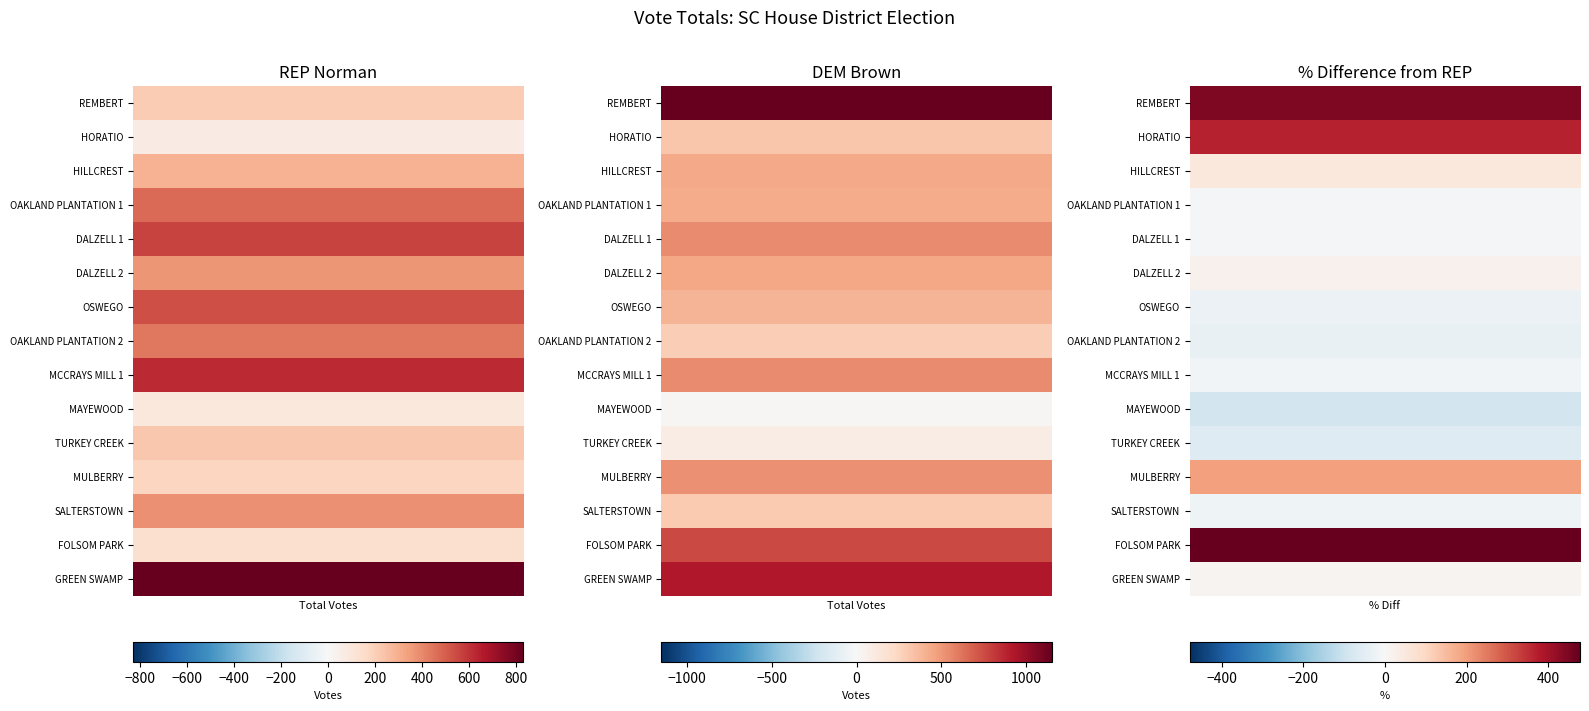

At which category is the sum across all series the highest?

DEM Brown Total